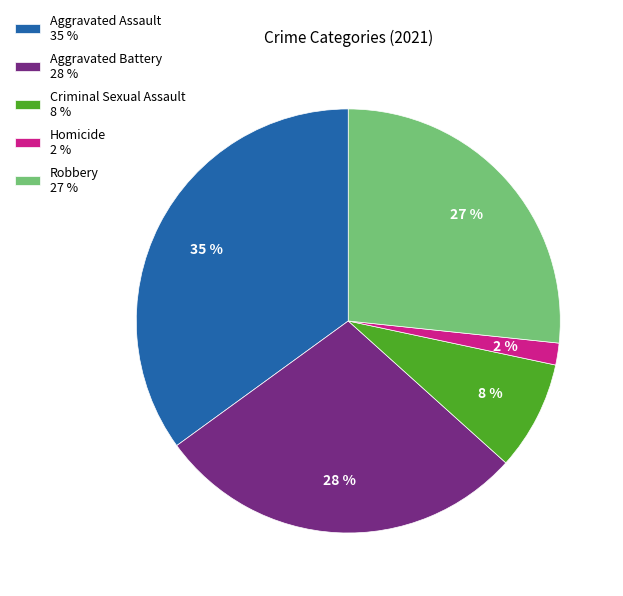

True or false: Robbery accounts for 38% of the total.

False